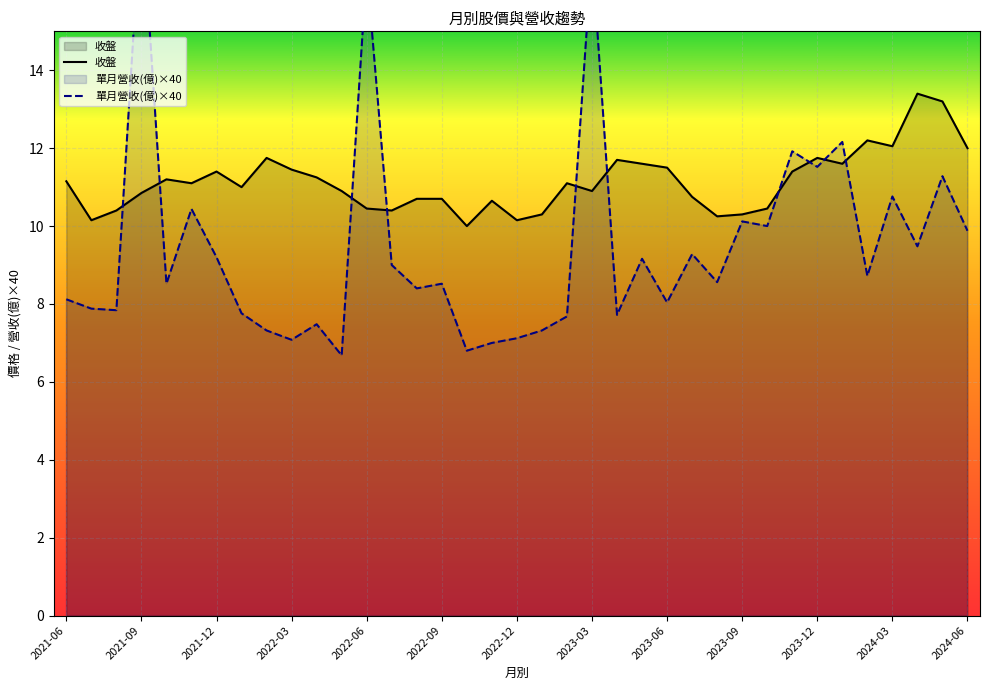

What is the highest value of the 收盤 series?

13.4